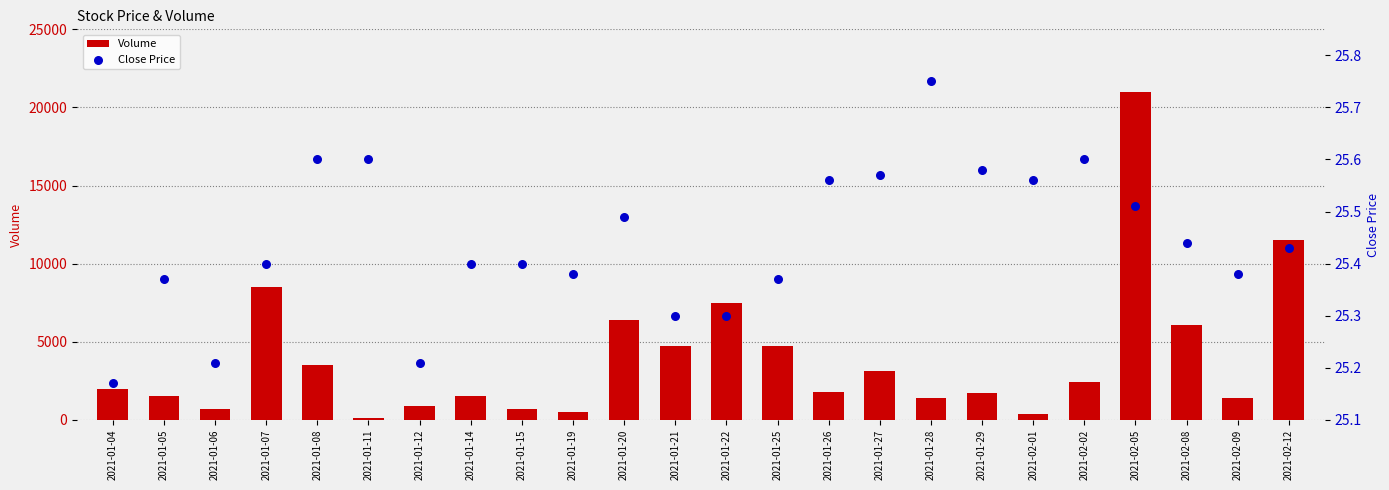

At which category is the sum across all series the highest?

2021-02-05